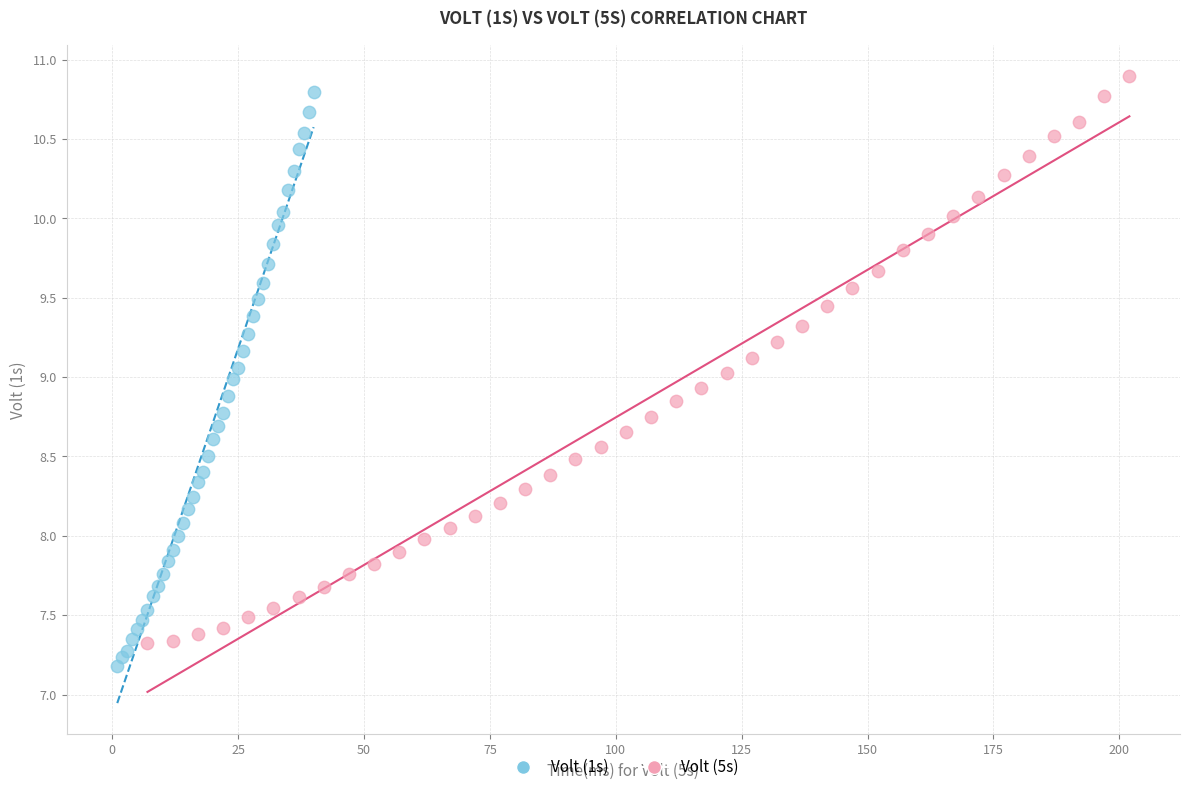

Which series reaches the minimum Y coordinate?

Volt (1s)